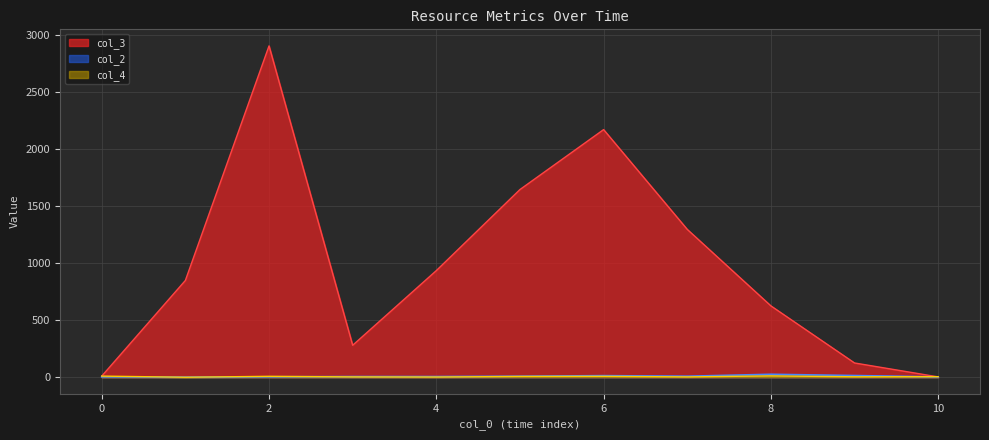

Which series has the largest total across all categories?

col_3